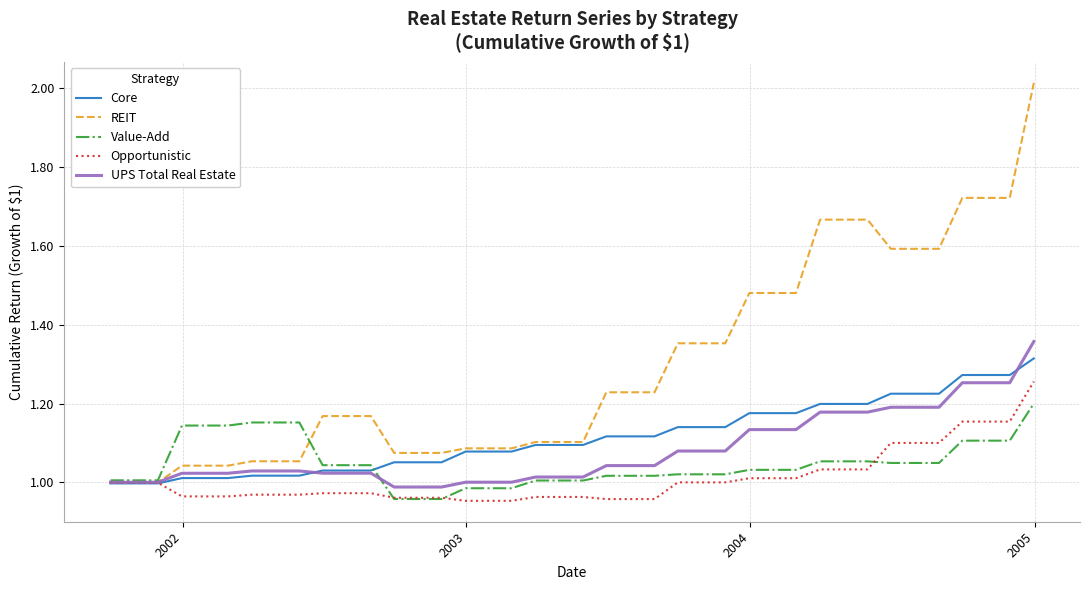

Which series has the widest spread of values?

REIT